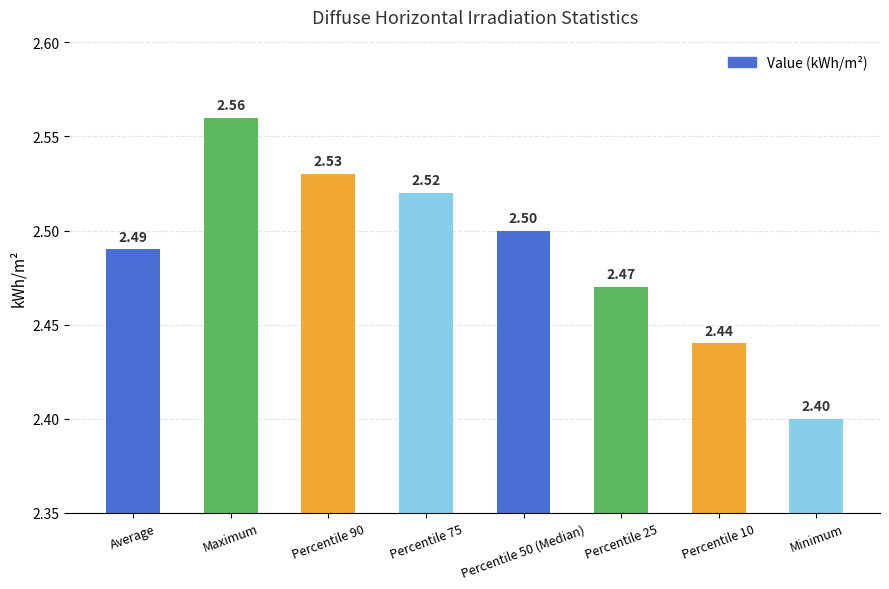

Read the value at Percentile 25.

2.5